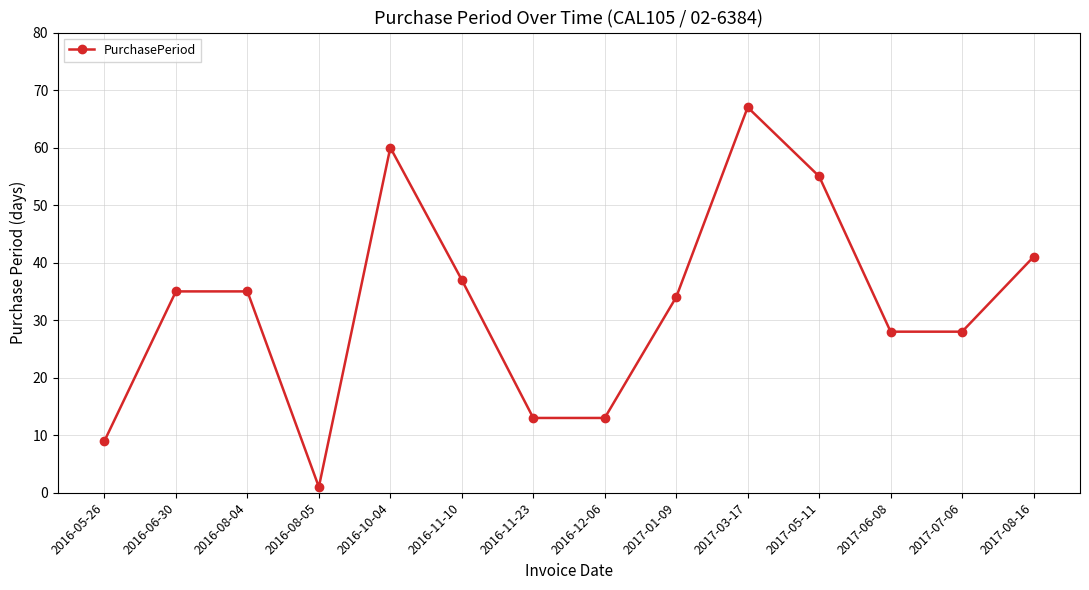

At which category does the chart reach its peak across all series?

2017-03-17